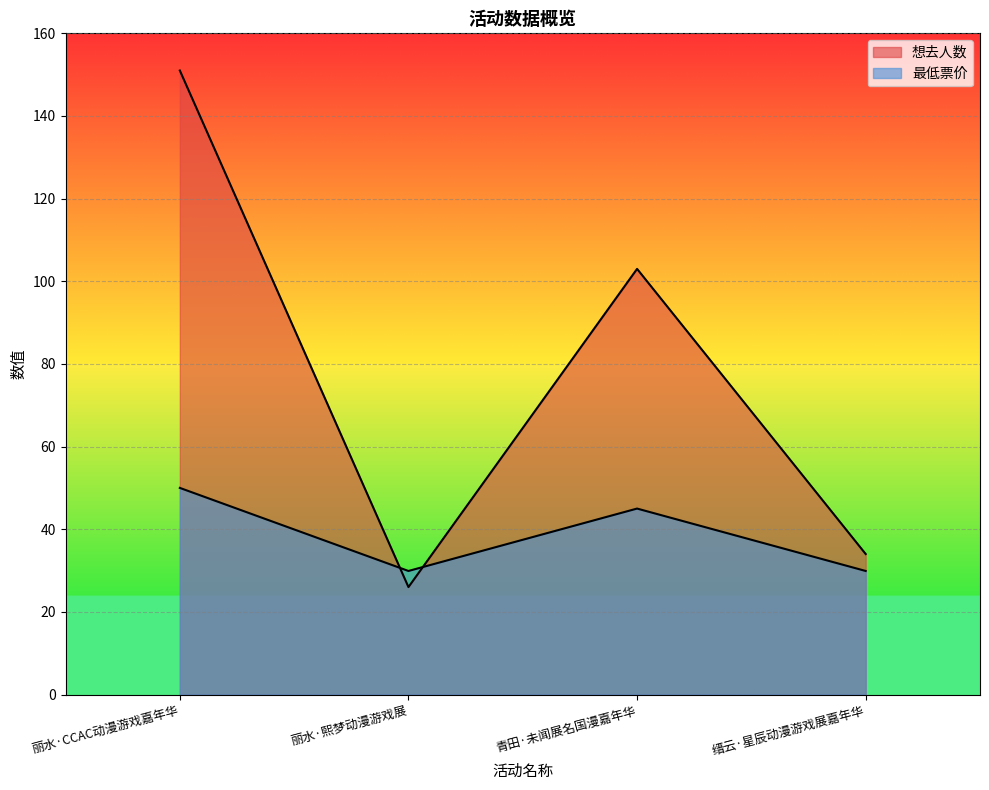

Read the 想去人数 value at 缙云·星辰动漫游戏展嘉年华.

34.0